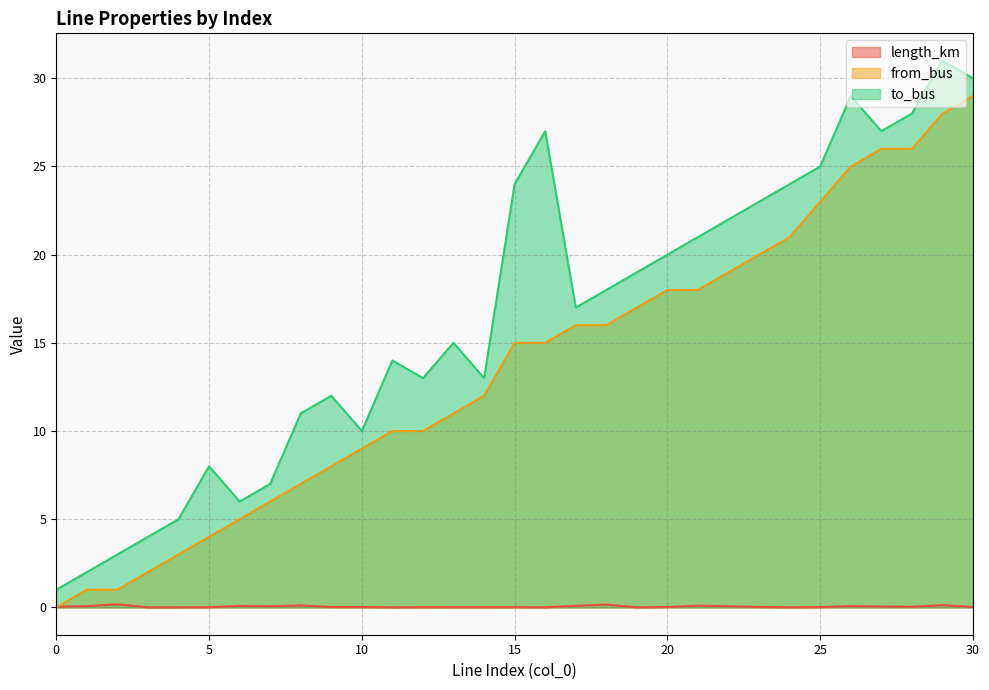

At which category does to_bus reach its first local peak?

5